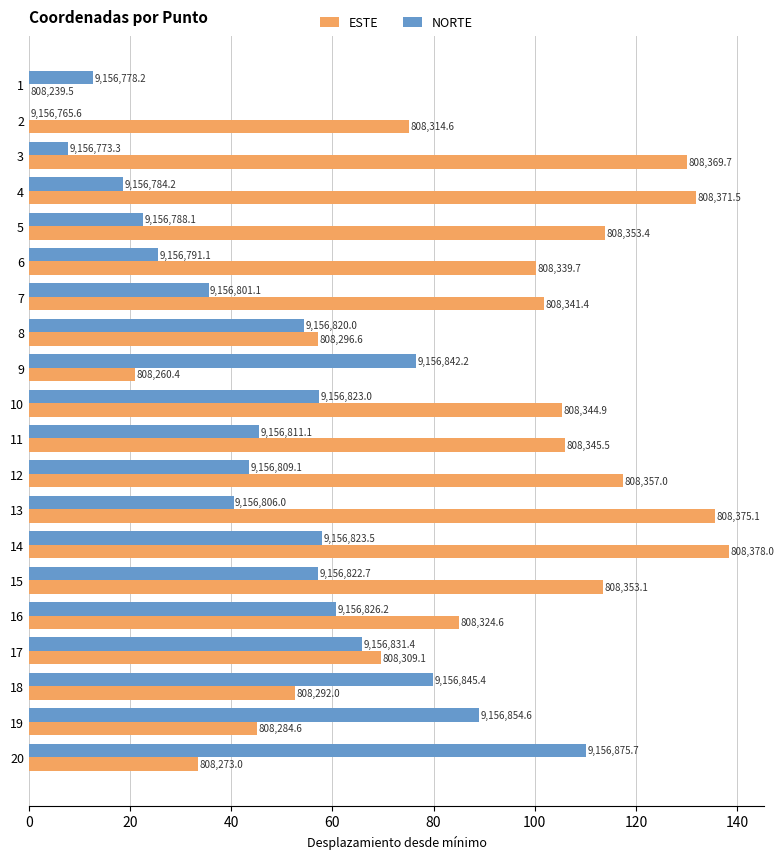

List the series in order of their peak value, highest first.

ESTE, NORTE